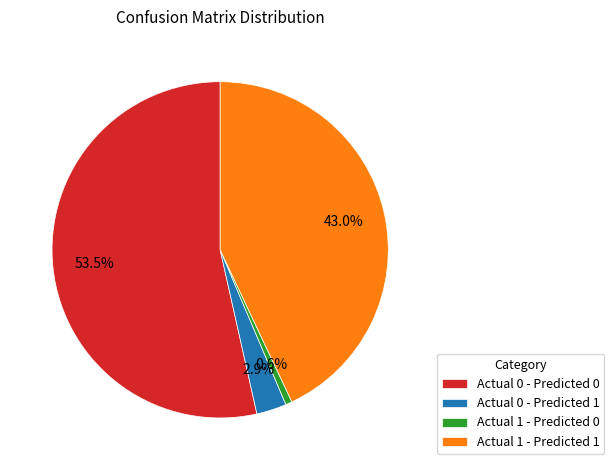

Approximately how many times larger is the value at Actual 0 - Predicted 0 compared to Actual 1 - Predicted 0?

85.4